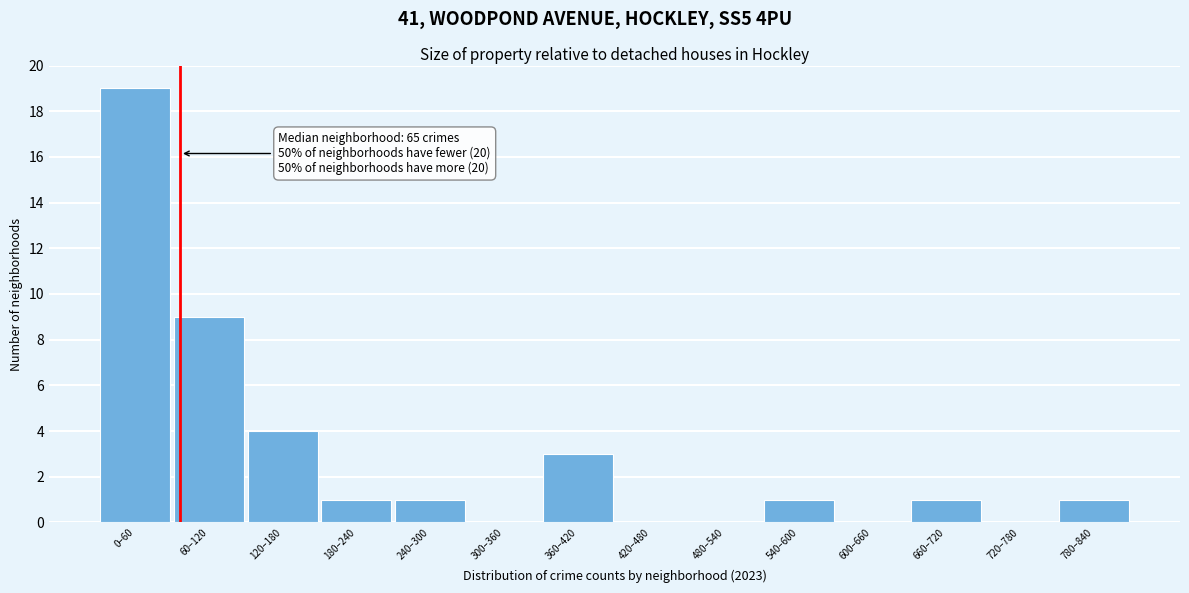

Reading left to right, extract all data points from this chart.

0–60=19	60–120=9	120–180=4	180–240=1	240–300=1	300–360=0	360–420=3	420–480=0	480–540=0	540–600=1	600–660=0	660–720=1	720–780=0	780–840=1